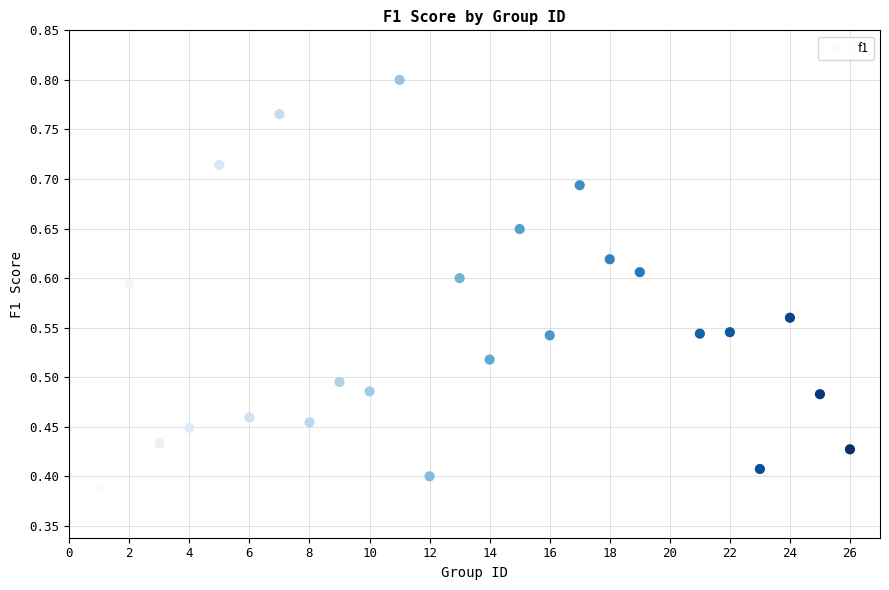

What is the range of X values (max minus min)?

25.0